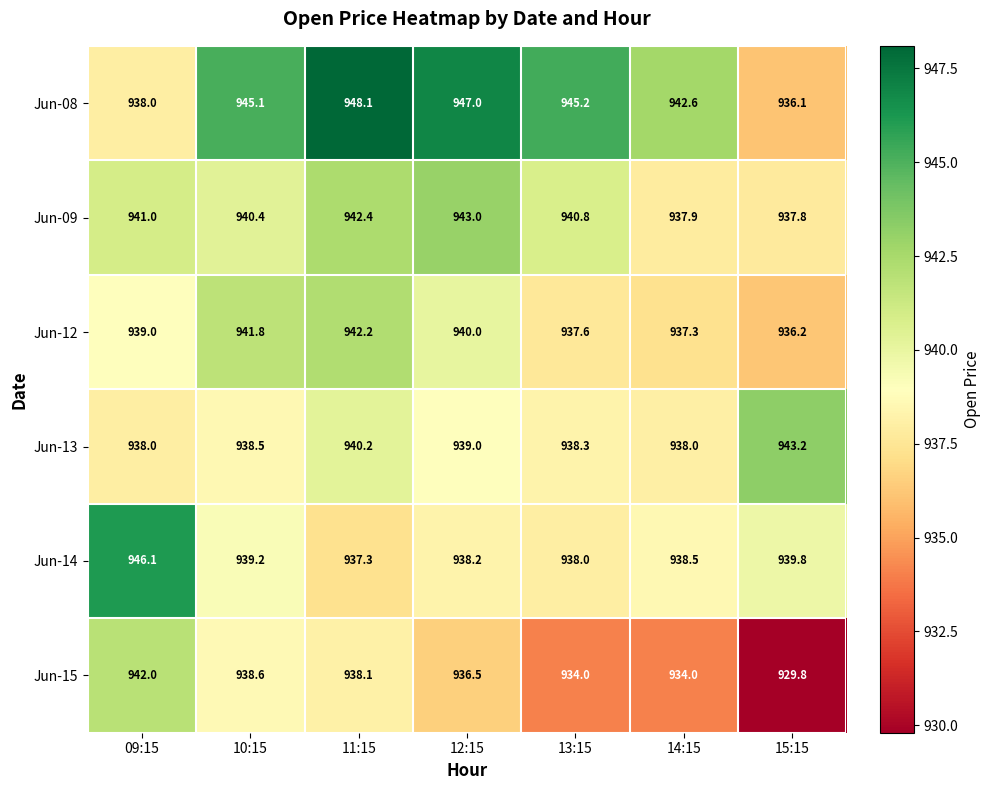

What value does the Jun-13 series have at 12:15?

939.0